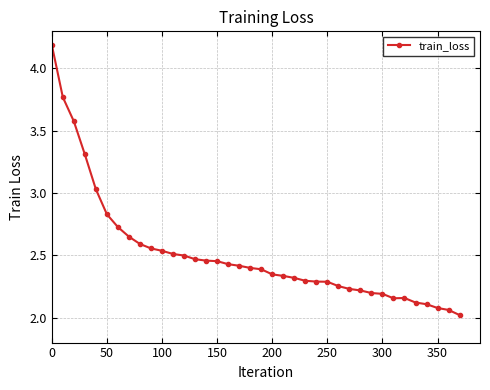

Is this an area chart (filled region under the line)?

No